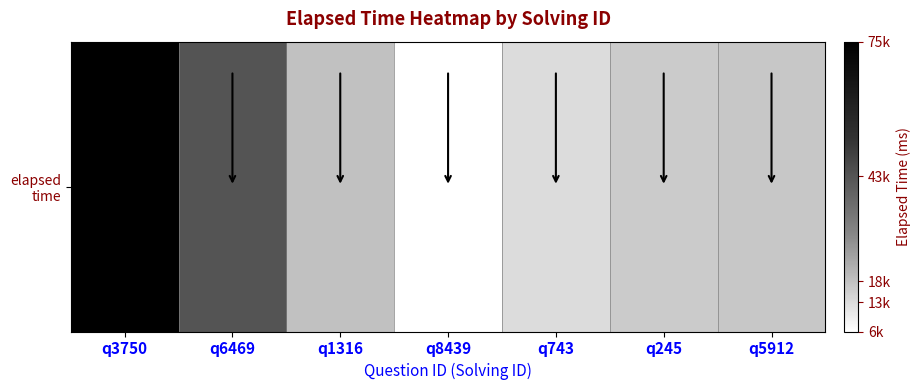

The chart shows a value of 2970 at q8439. True or false?

False